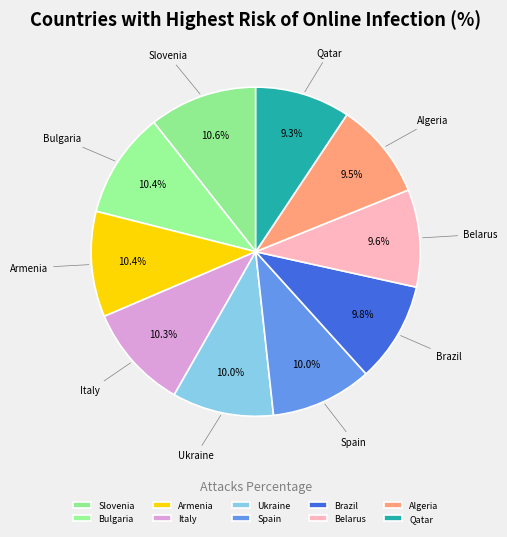

Is there a majority slice in this chart?

No